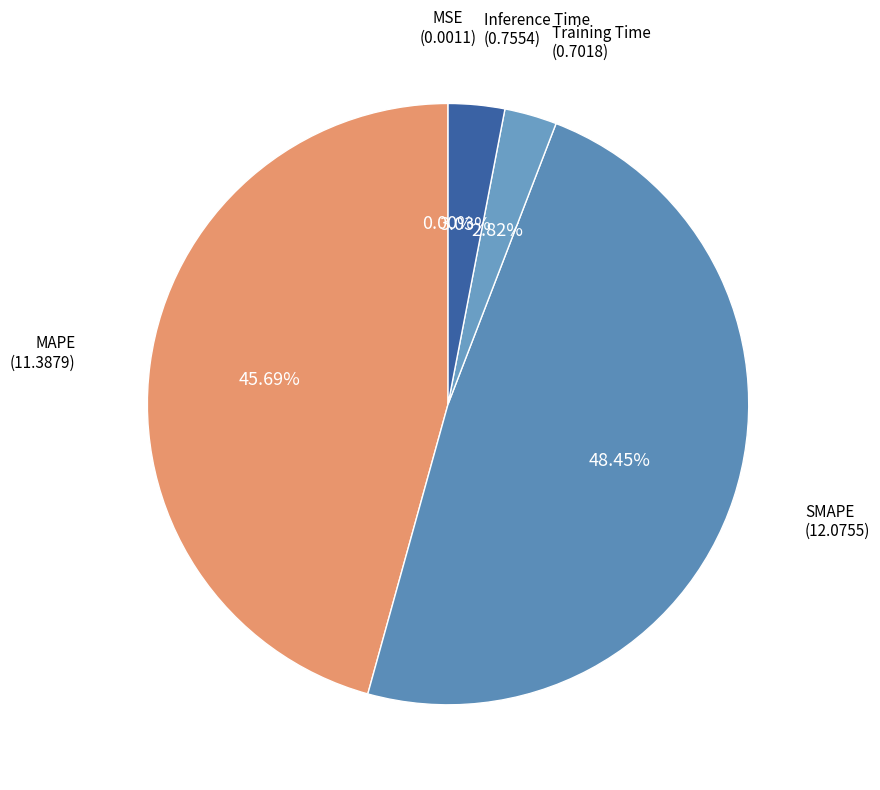

Do Training Time and SMAPE together represent more than half of the pie?

Yes